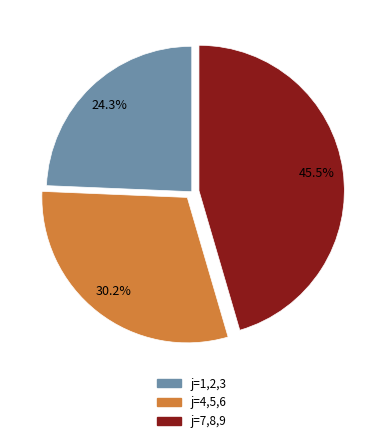

What is the total percentage of j=1,2,3 and j=7,8,9?

69.8%